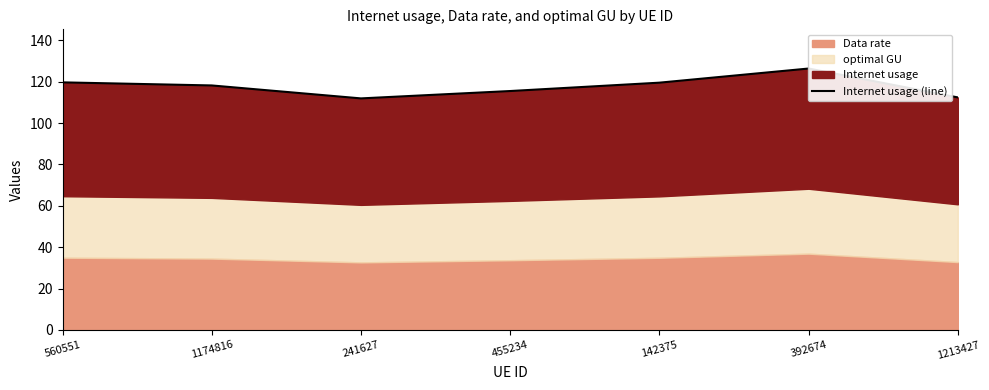

List the labels in order of value, largest first.

392674, 560551, 142375, 1174816, 455234, 1213427, 241627